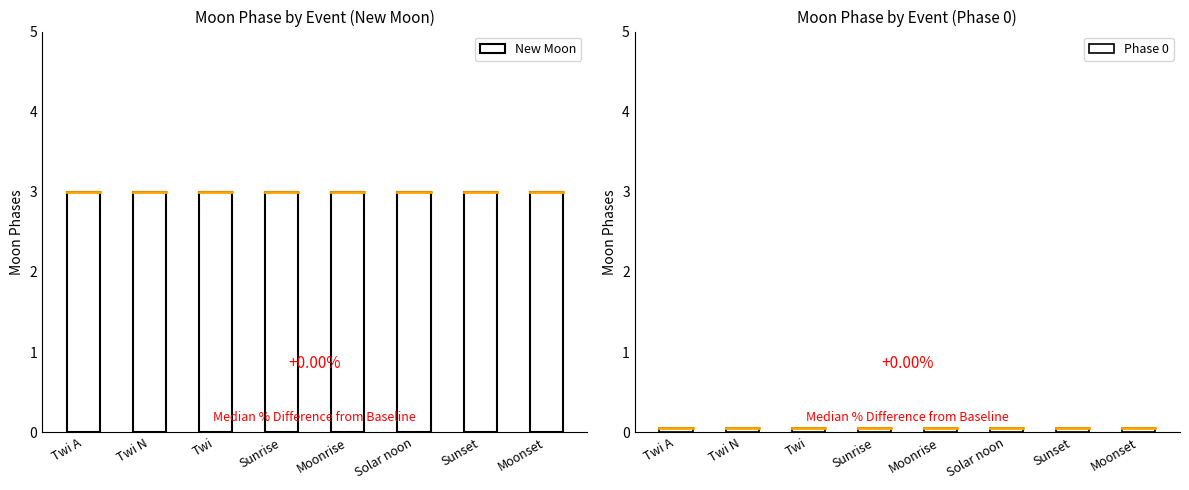

Rank the series by their average value, from lowest to highest.

Phase 0, New Moon